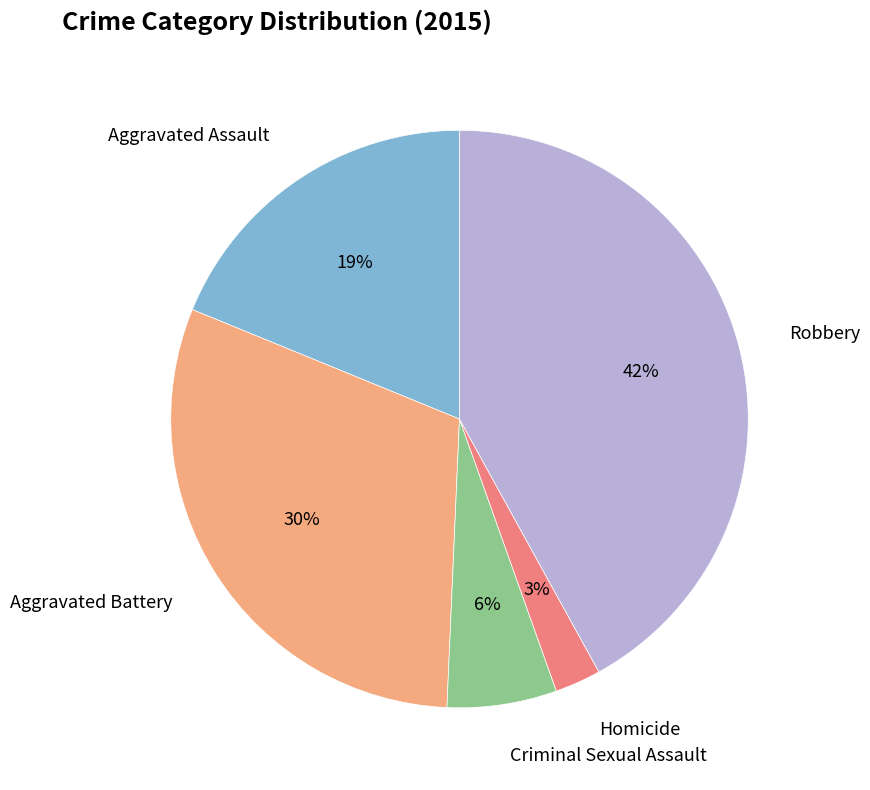

Is there a majority slice in this chart?

No